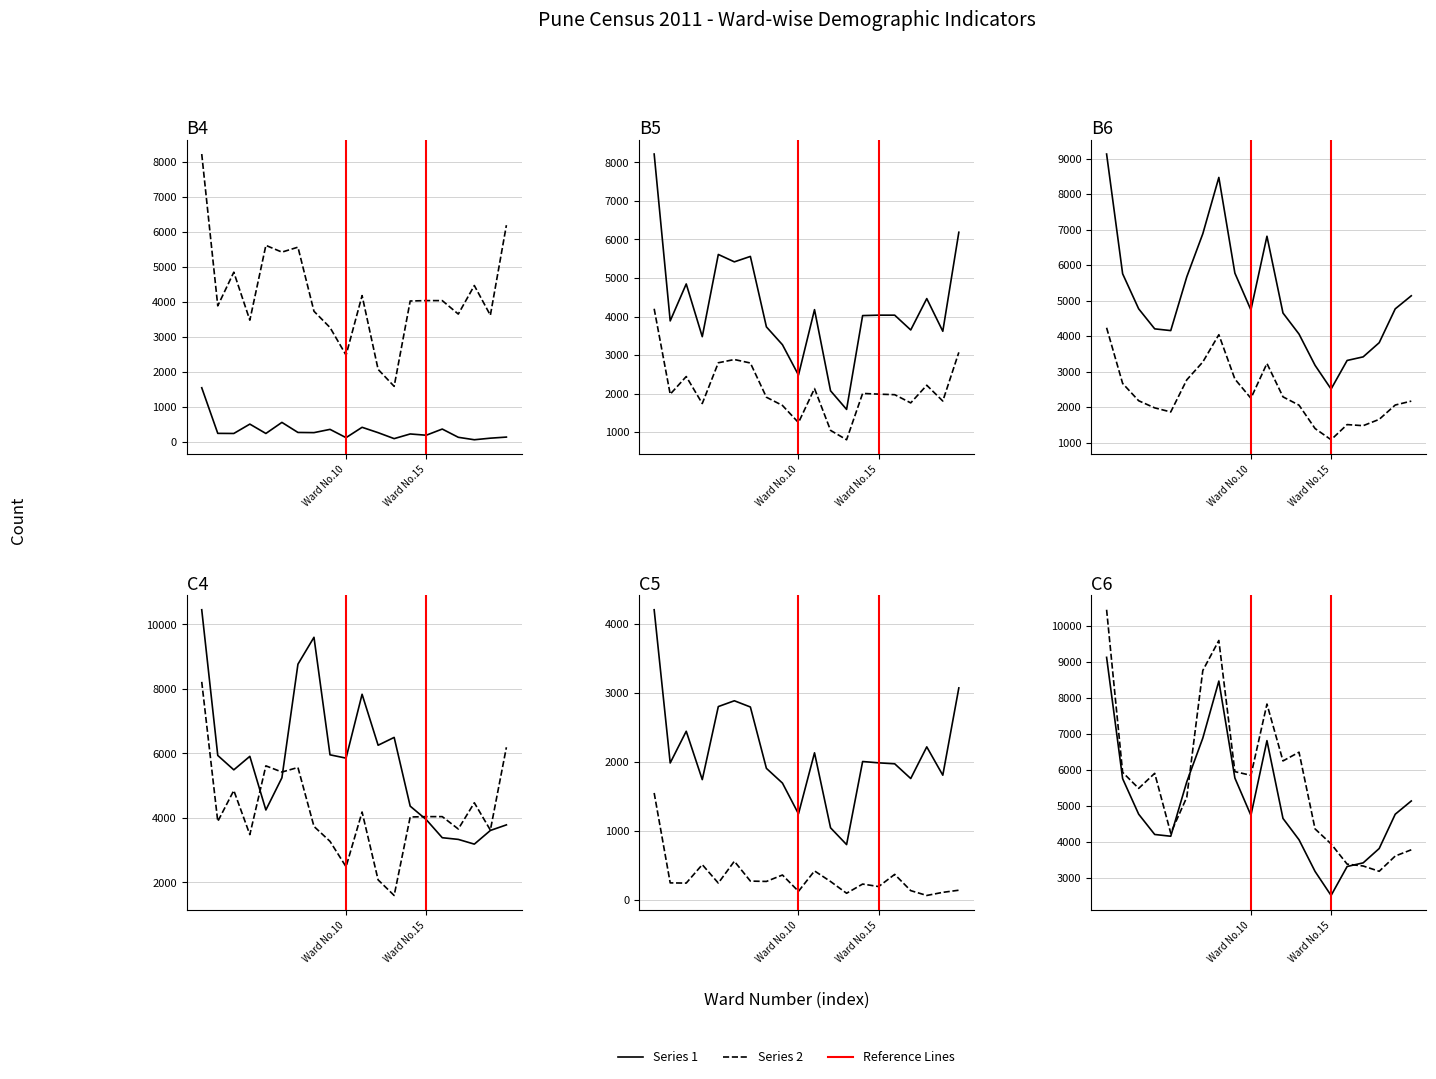

Where is the first local maximum for No of House Holds (col_1)?

3